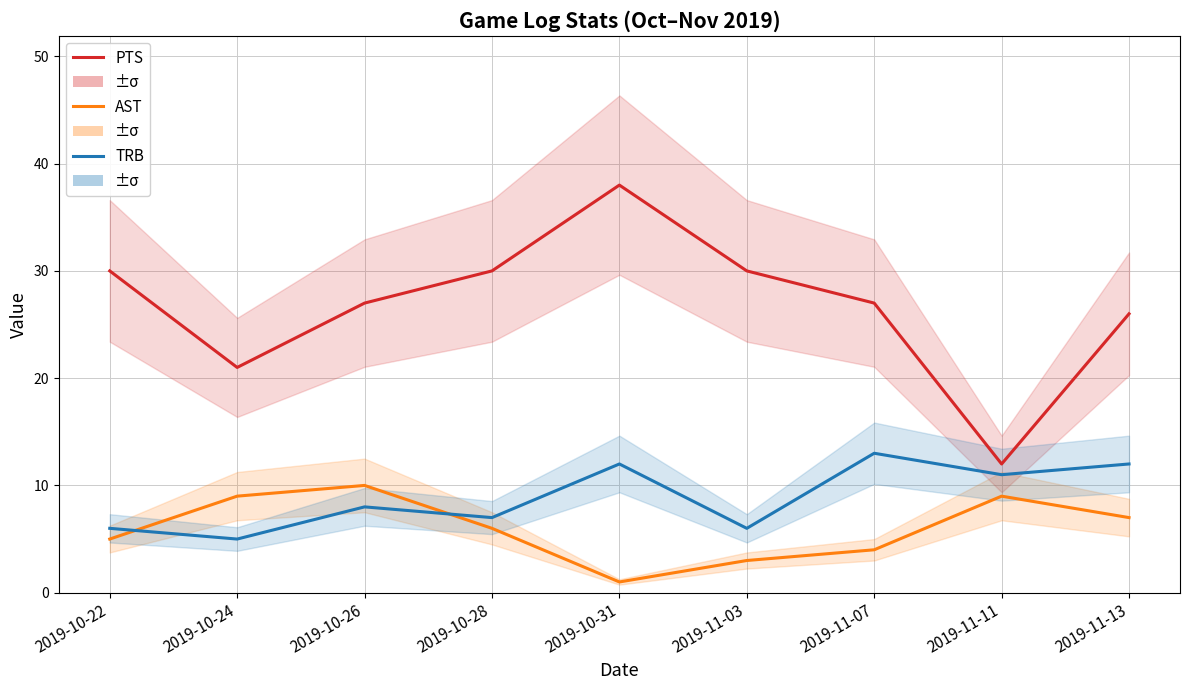

True or false: AST and TRB cross at least once.

True